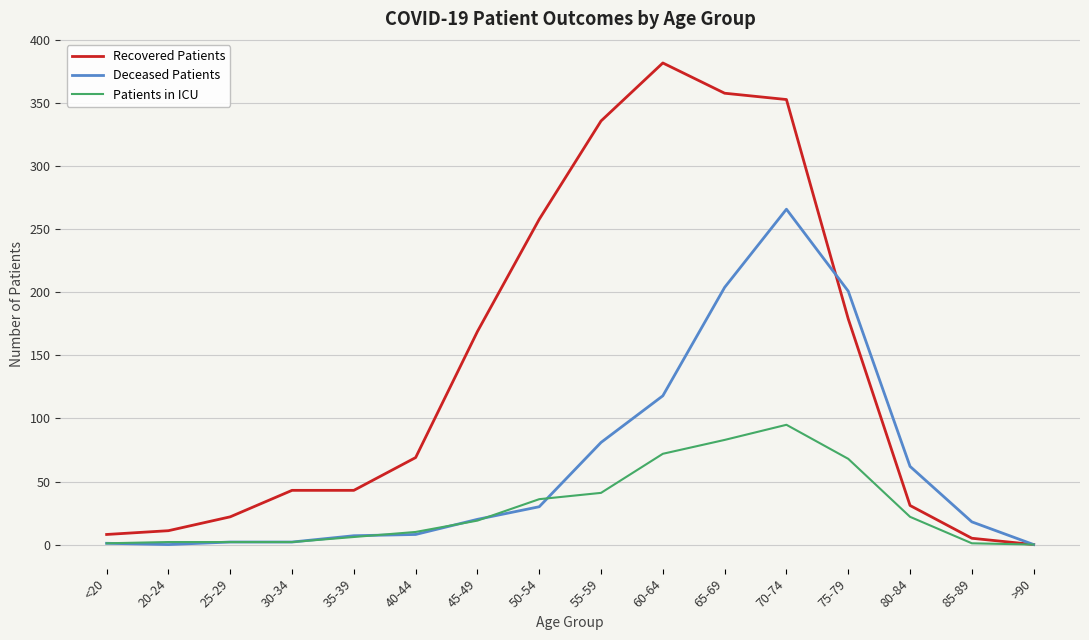

Rank the series by their average value, from lowest to highest.

Patients in ICU, Deceased Patients, Recovered Patients